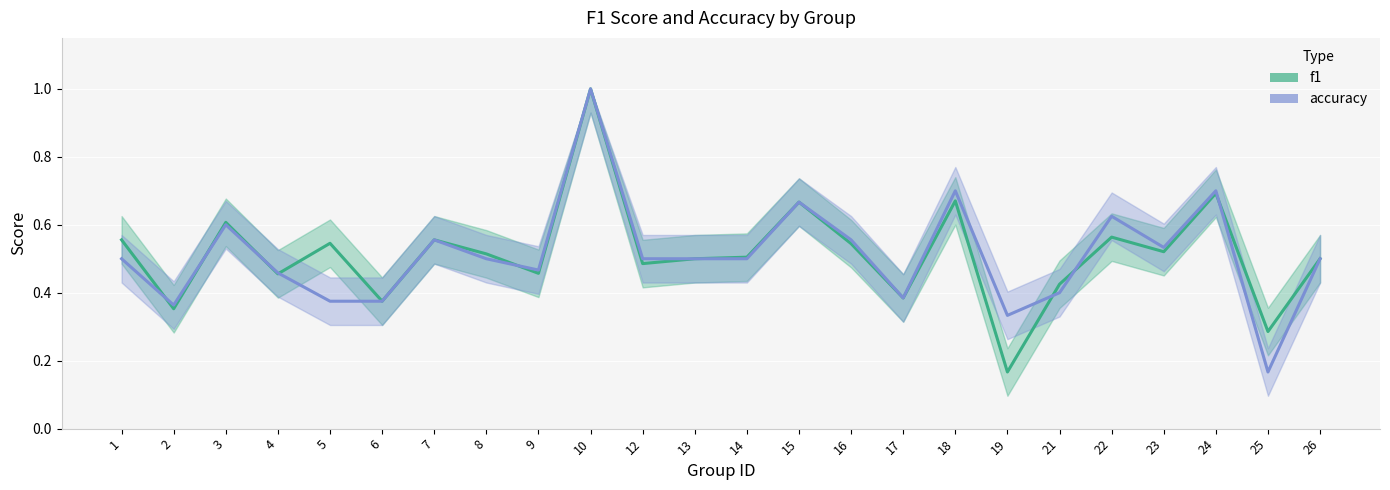

Which series changed the most between 1 and 10?

accuracy